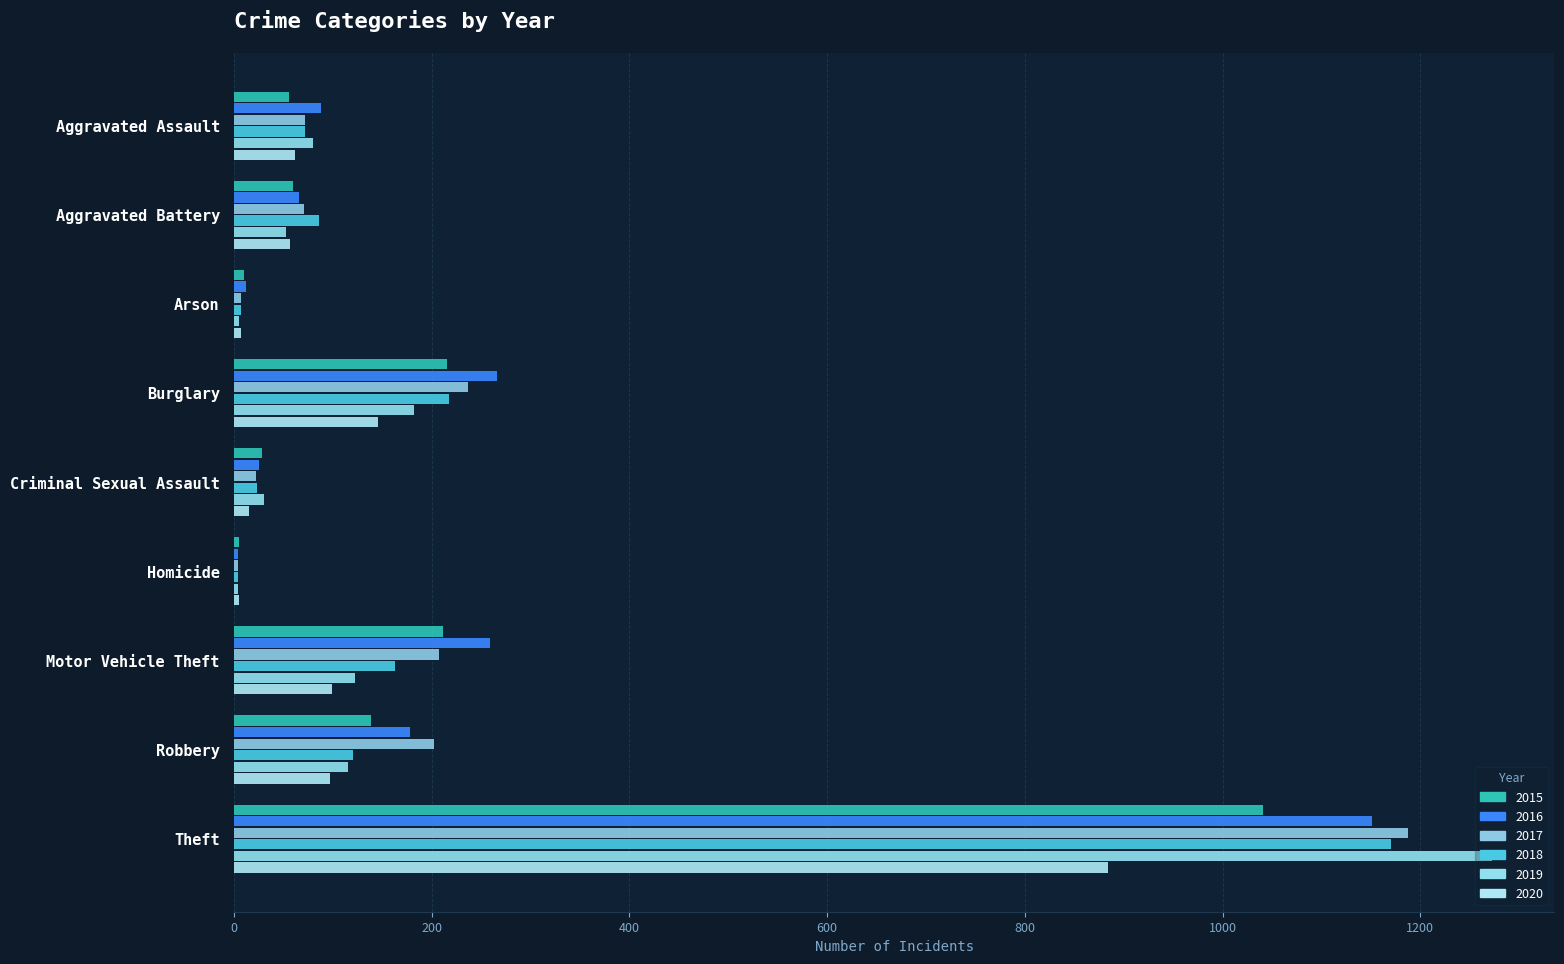

Count the number of categories in the chart.

9